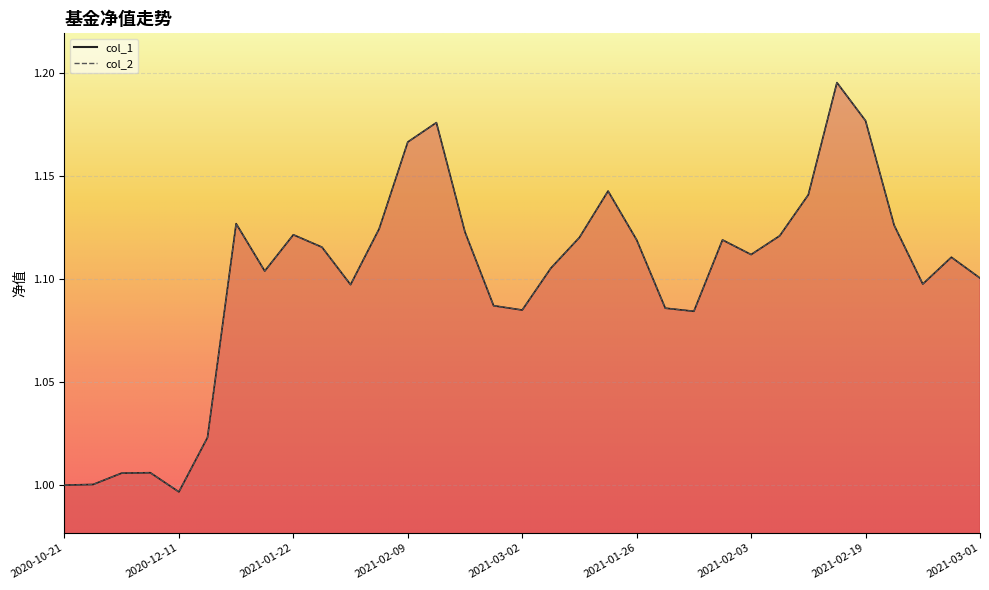

What is the lowest value of the col_1 series?

1.0